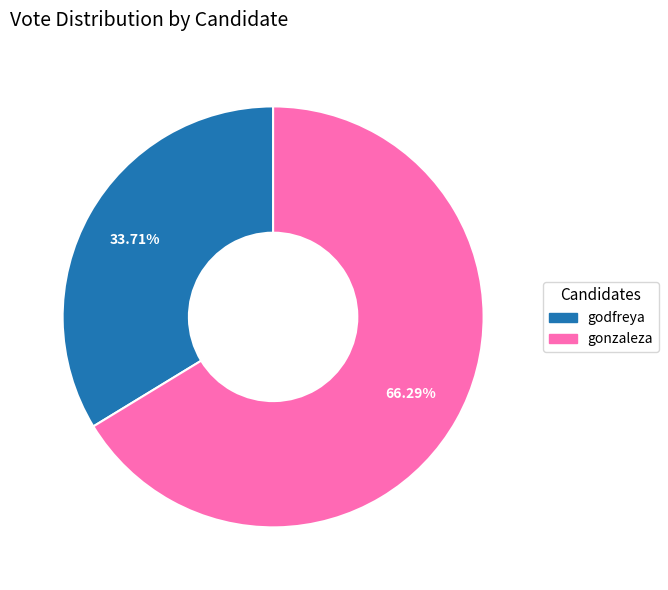

What percentage is NOT represented by godfreya?

66.3%